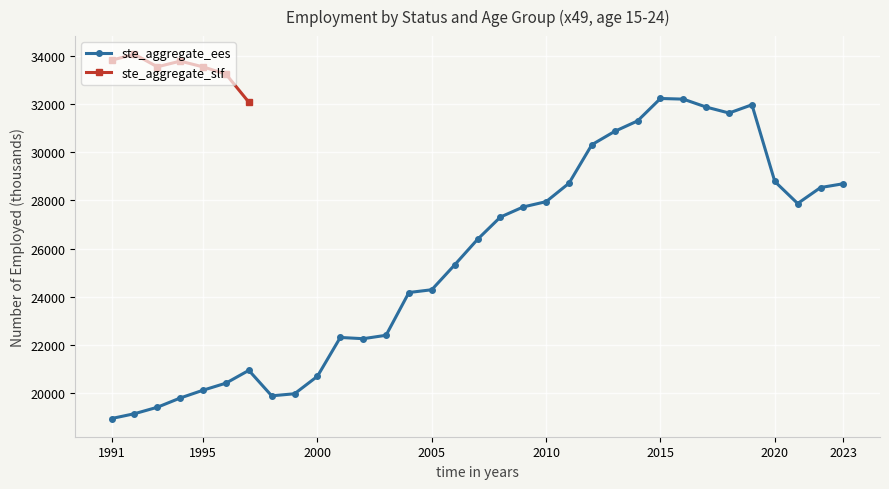

Reading left to right, extract all data points from this chart.

18961.0	19160.1	19427.7	19810.7	20134.2	20426.8	20956.6	19901.0	19986.9	20710.8	22319.8	22268.3	22409.8	24182.0	24296.9	25326.2	26383.3	27308.2	27727.8	27946.8	28710.3	30306.8	30860.0	31293.3	32222.4	32195.3	31866.2	31619.9	31961.0	28782.2	27870.5	28531.5	28690.7